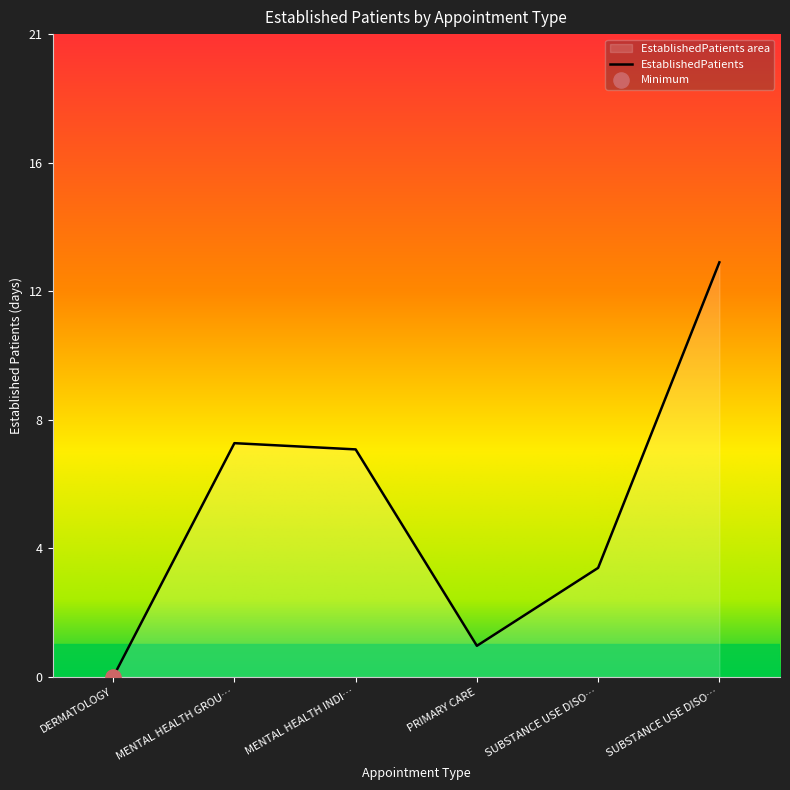

Which has a higher value, MENTAL HEALTH INDI… or SUBSTANCE USE DISO…?

SUBSTANCE USE DISO…